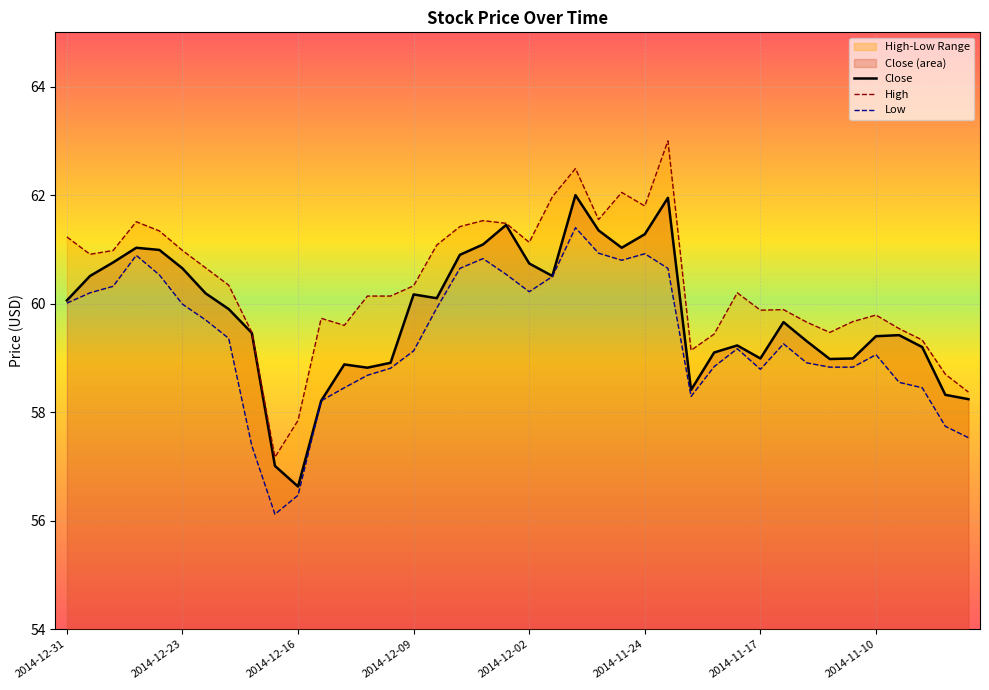

Rank the categories by value from highest to lowest.

2014-11-28, 2014-11-21, 2014-12-03, 2014-11-26, 2014-11-24, 2014-12-04, 2014-12-26, 2014-11-25, 2014-12-24, 2014-12-05, 2014-12-29, 2014-12-02, 2014-12-23, 2014-12-30, 2014-12-01, 2014-12-22, 2014-12-09, 2014-12-08, 2014-12-31, 2014-12-19, 2014-11-14, 2014-12-18, 2014-11-07, 2014-11-10, 2014-11-13, 2014-11-18, 2014-11-06, 2014-11-19, 2014-11-17, 2014-11-11, 2014-11-12, 2014-12-10, 2014-12-12, 2014-12-11, 2014-11-20, 2014-11-05, 2014-11-04, 2014-12-15, 2014-12-17, 2014-12-16